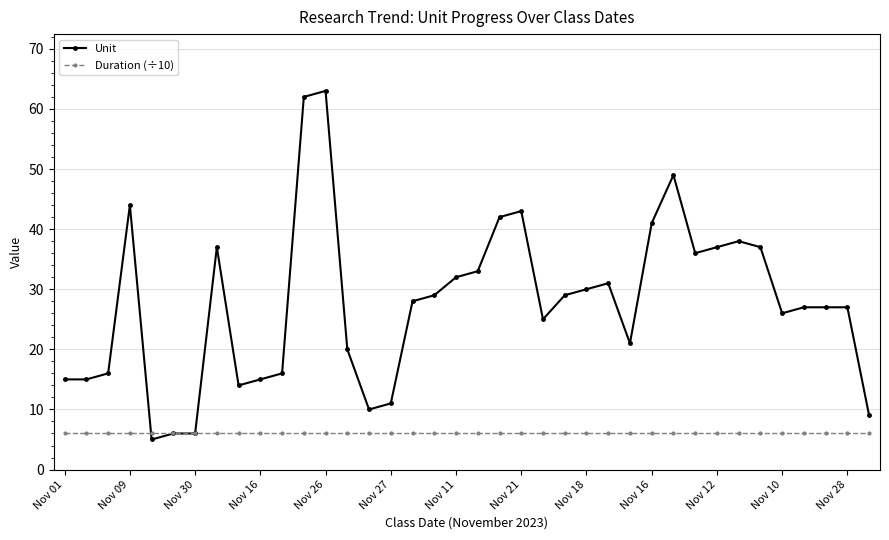

Which series has the widest spread of values?

Unit